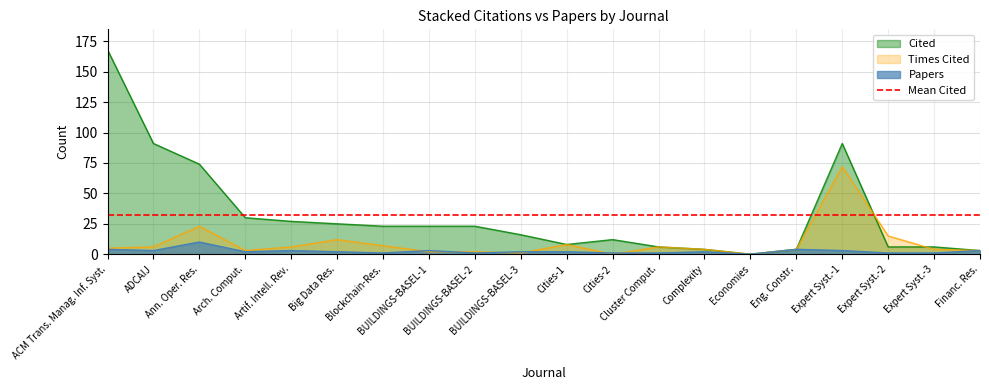

What is the total value across all series at ACM Trans. Manag. Inf. Syst.?

209